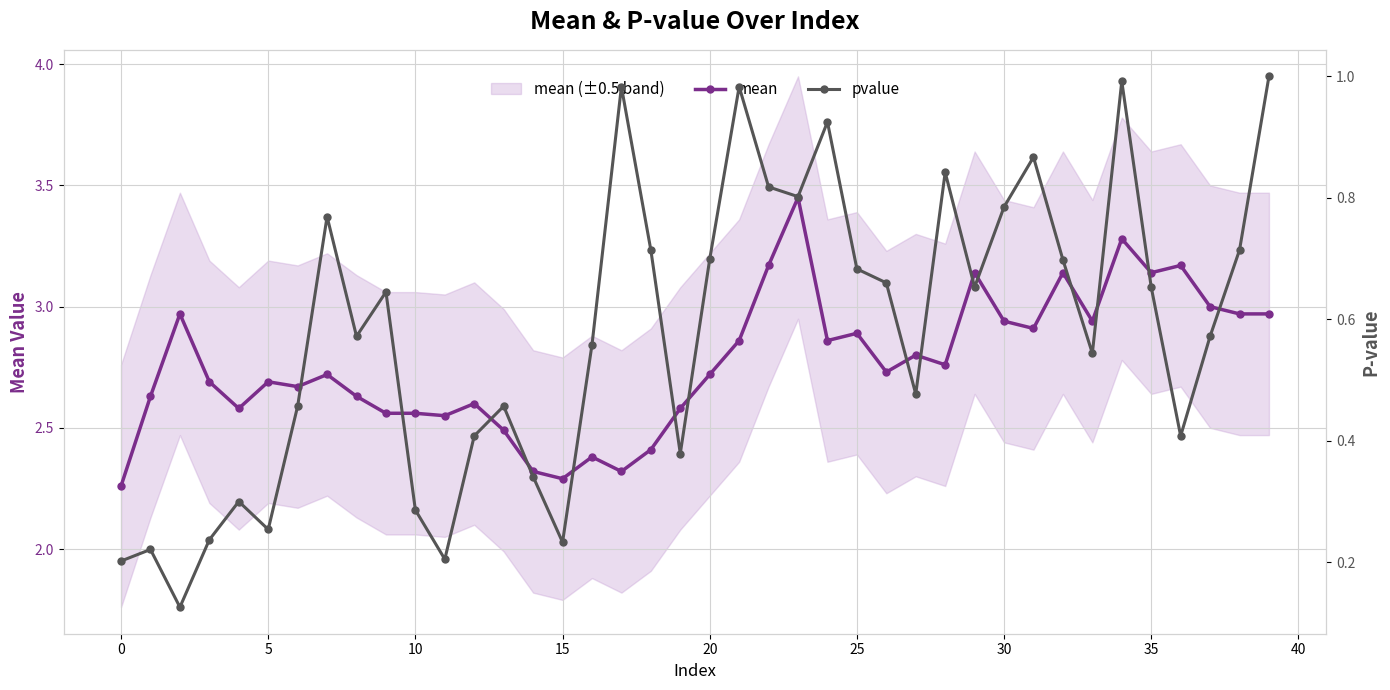

What is the minimum value for mean?

2.3